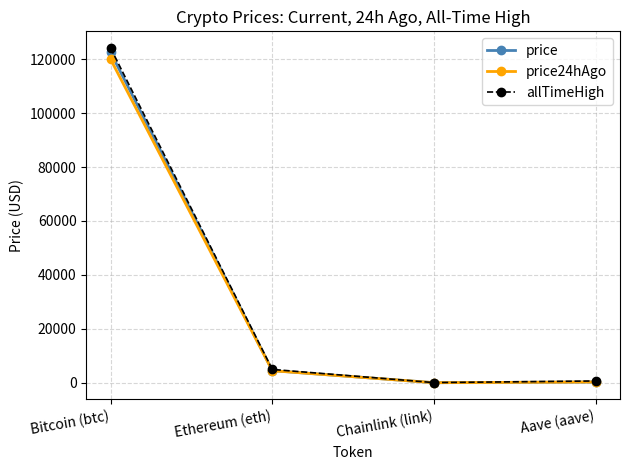

What position from the left is Bitcoin (btc)?

1